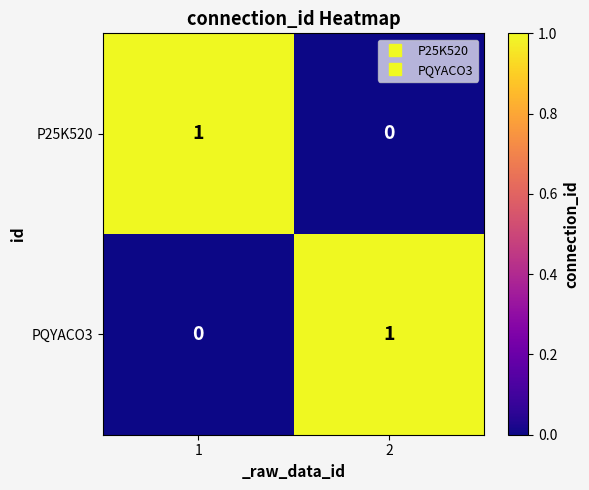

Reading right to left, list all the values displayed in this chart.

P25K520: 0	1
PQYACO3: 1	0